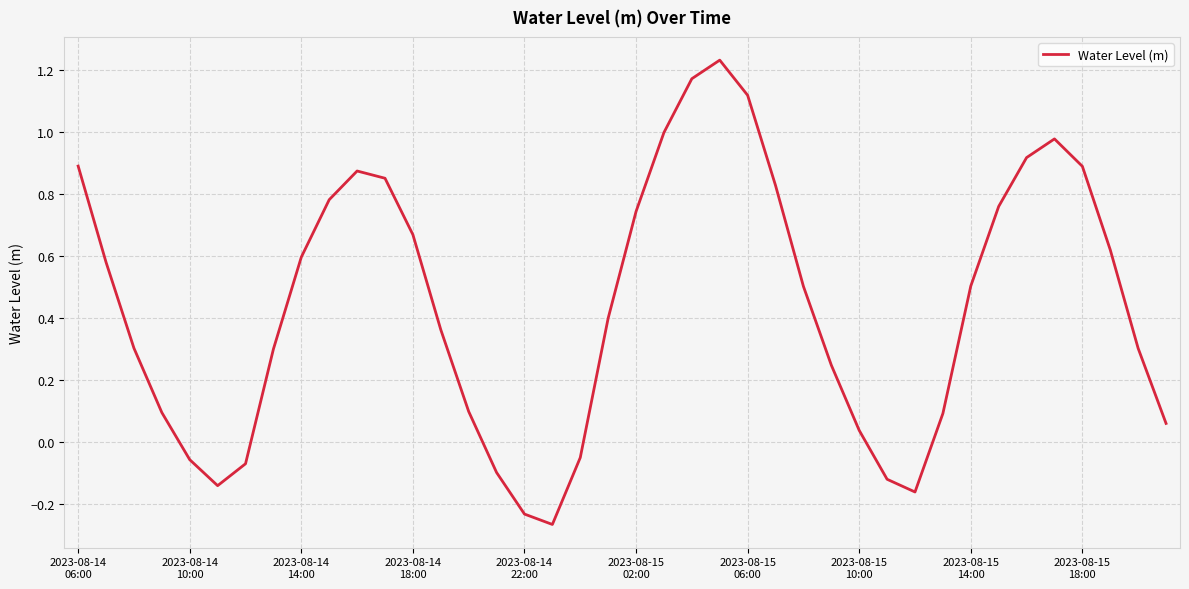

What is the difference between the maximum and minimum values?

1.5